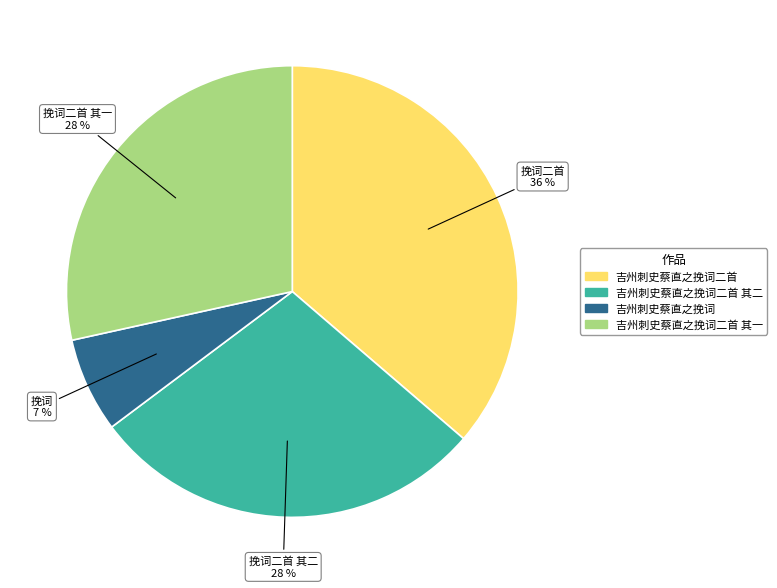

How many segments does this pie chart have?

4